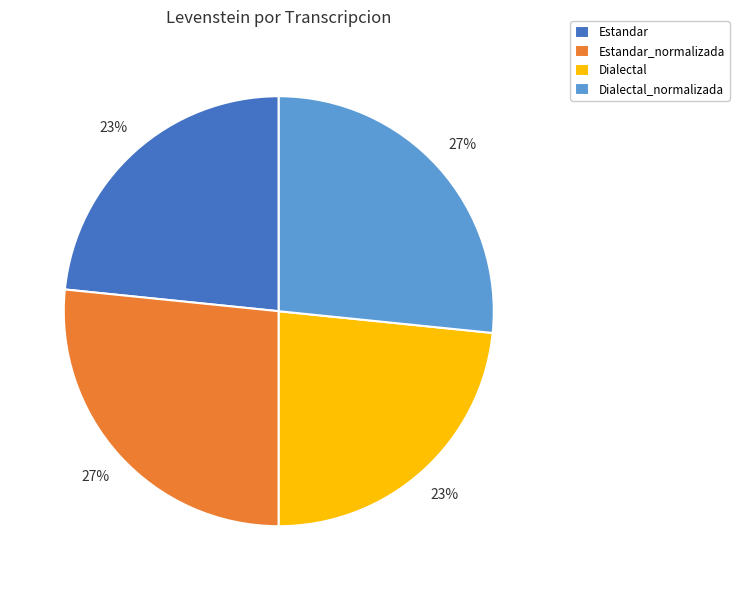

What is the ratio of the value at Dialectal_normalizada to the value at Estandar_normalizada?

1.0